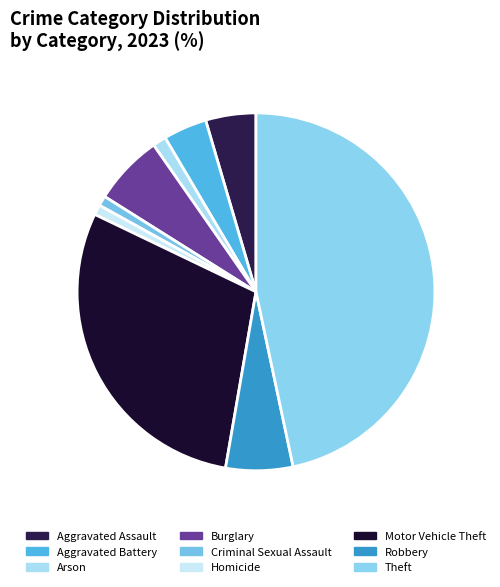

Count the number of slices in the pie.

9